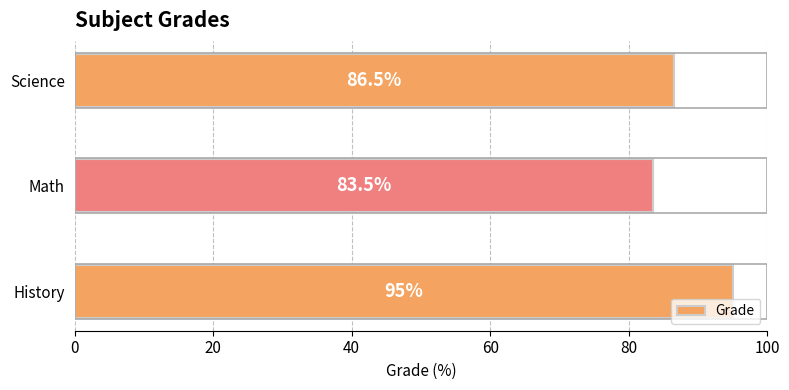

What is the sum of all values?

265.0